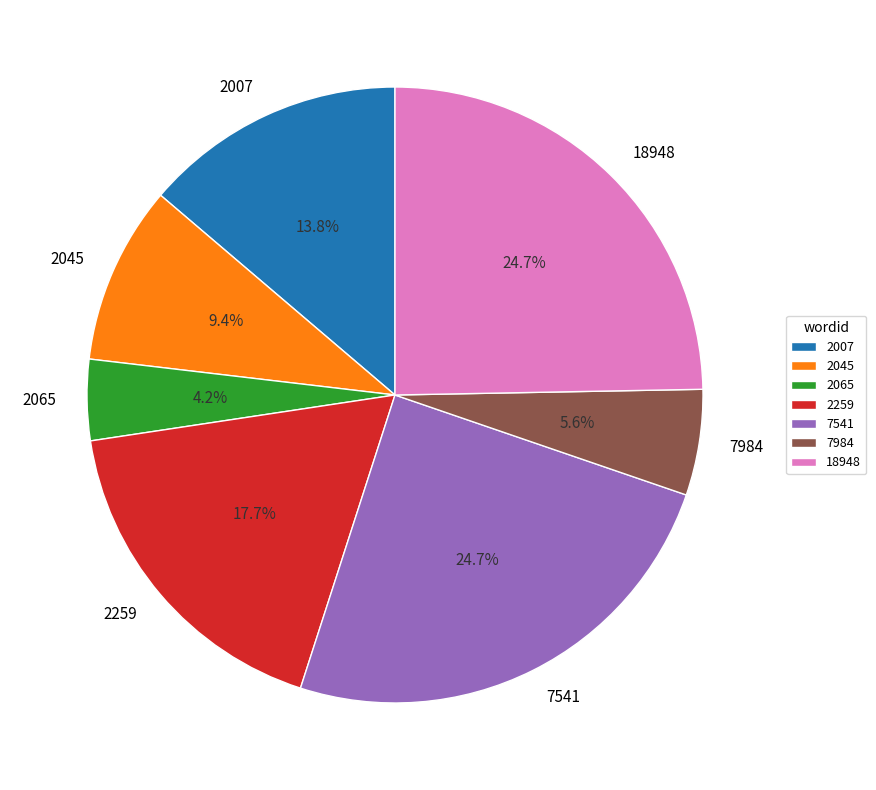

To the nearest percent, what percentage of the pie is 2045?

9%